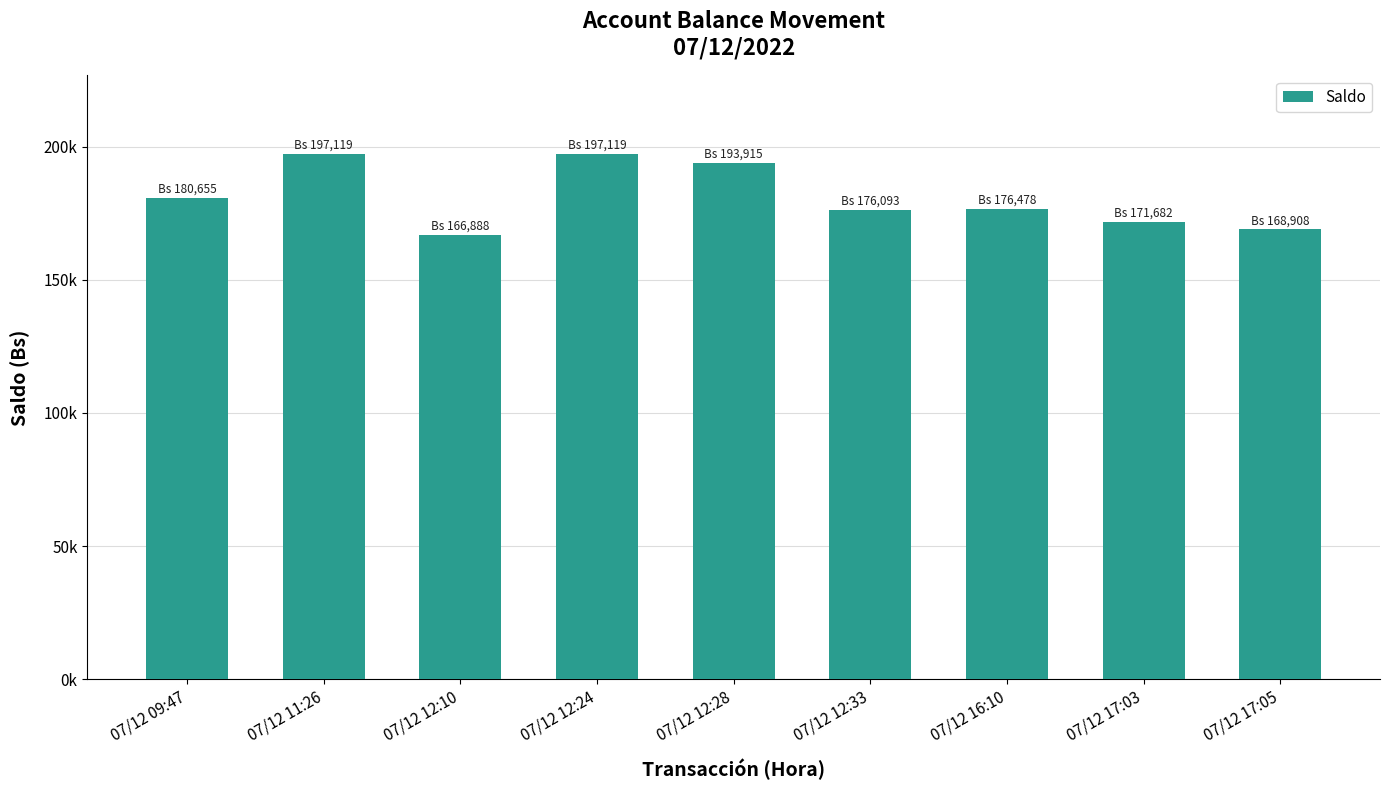

True or false: the data shows 321696.1 at 07/12 11:26.

False